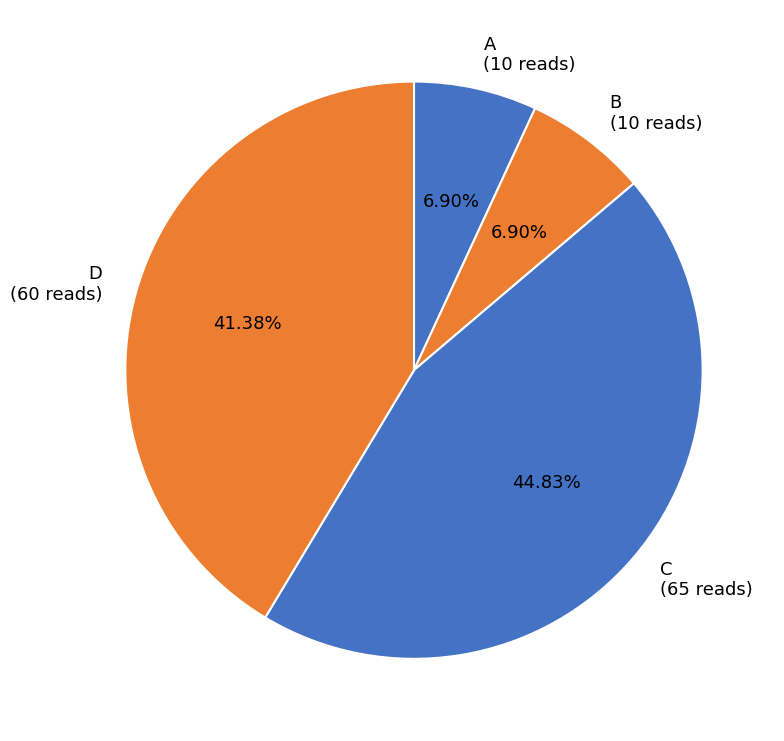

What is the largest slice in the pie chart?

C